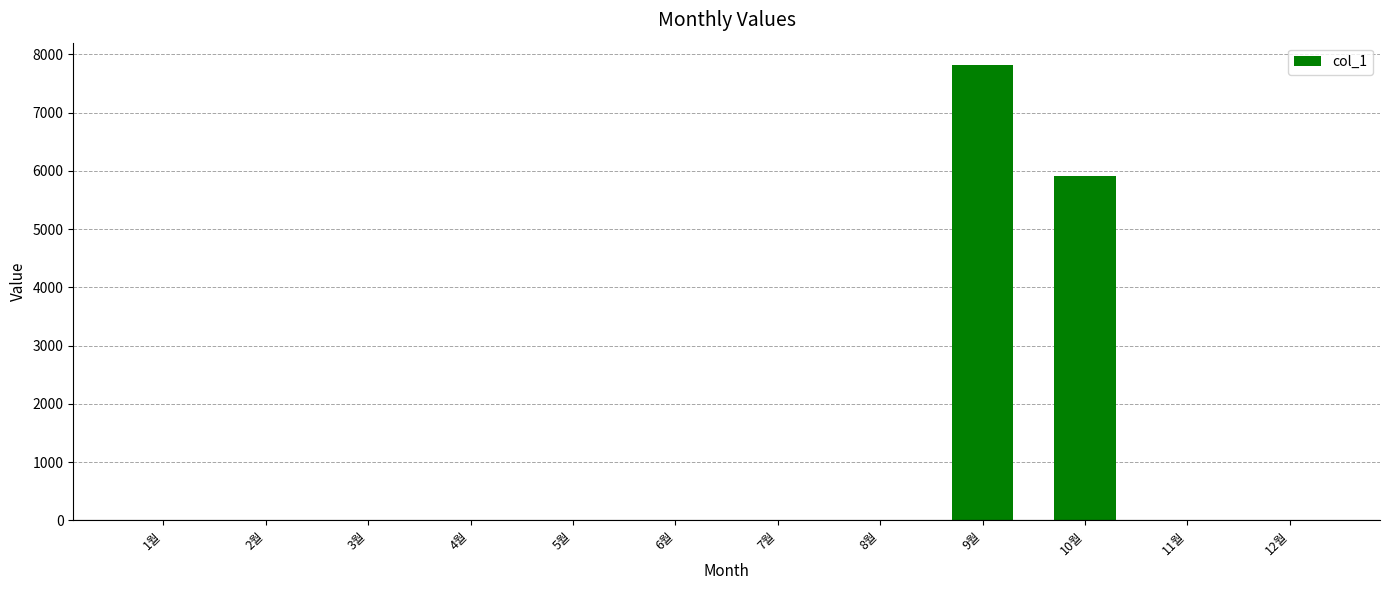

Count the number of data series in this chart.

1